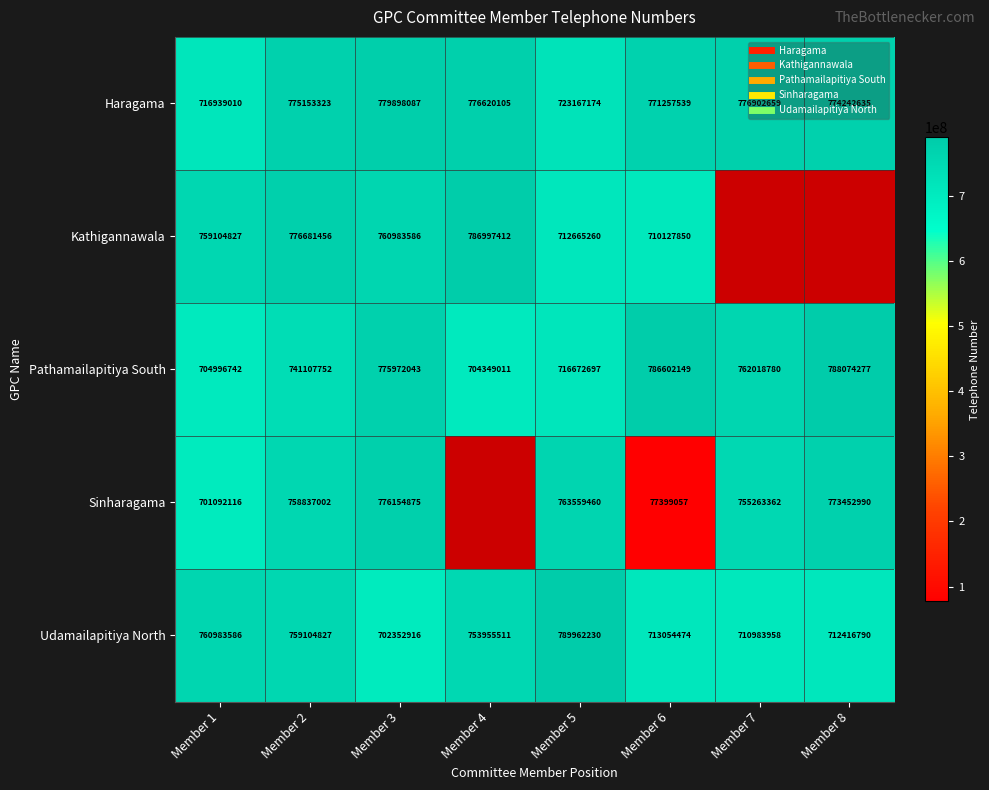

What is the difference between the maximum and minimum values in the Pathamailapitiya South series?

83725266.0